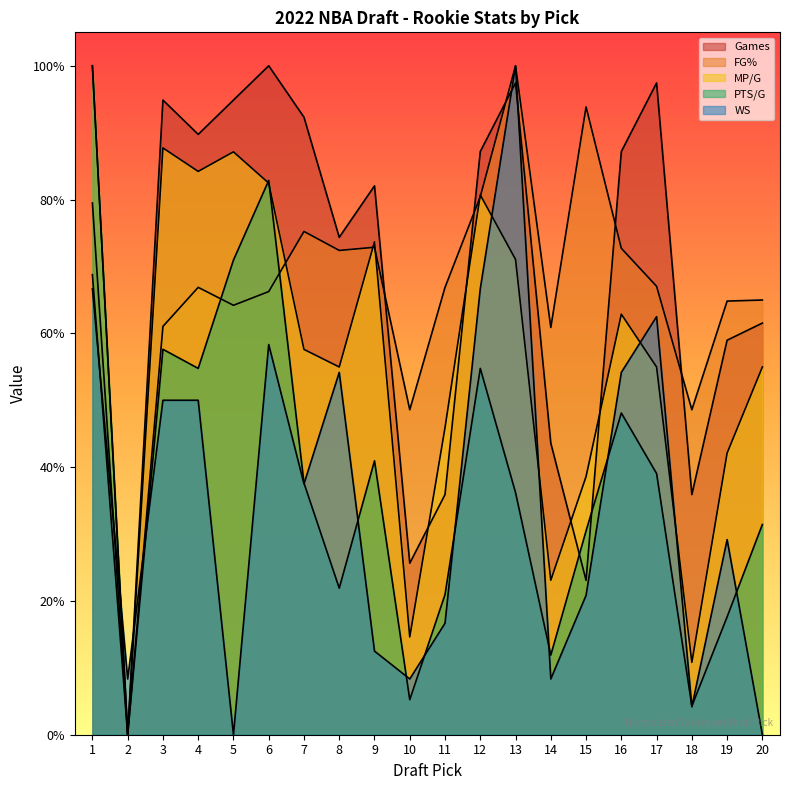

What is the average value of the WS series?

0.4